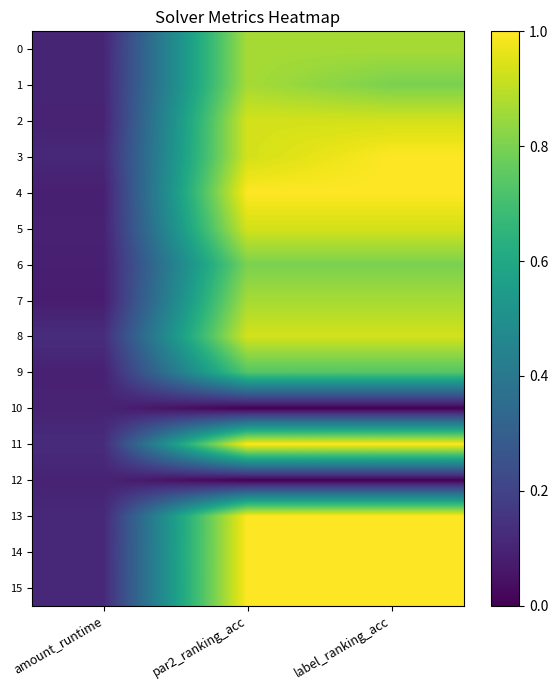

Which series has the largest range (max minus min)?

4